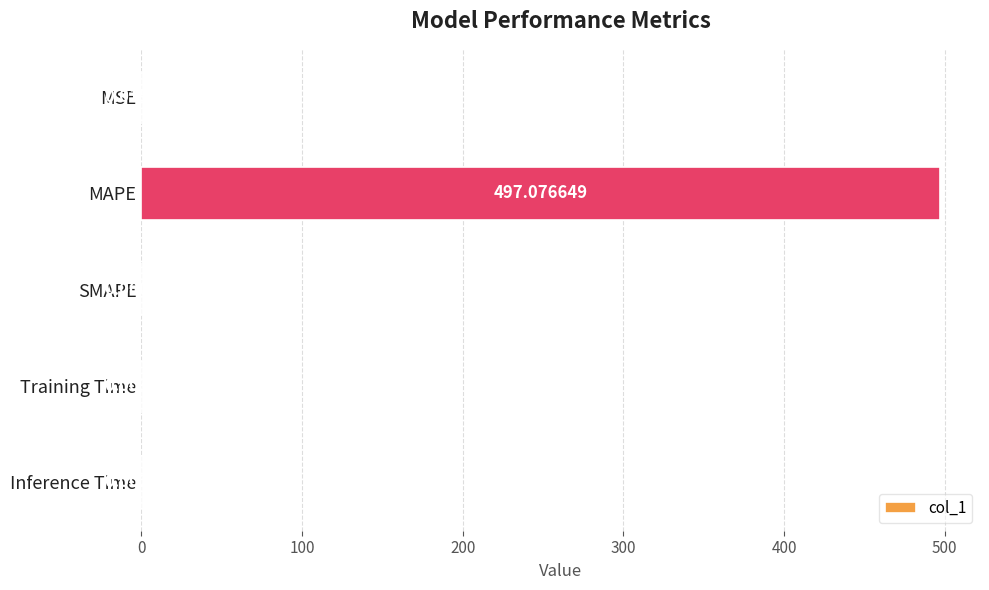

What is the greatest value displayed?

497.1